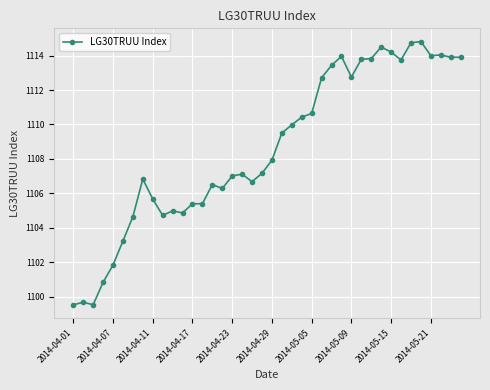

What is the sum of all values?

44344.7